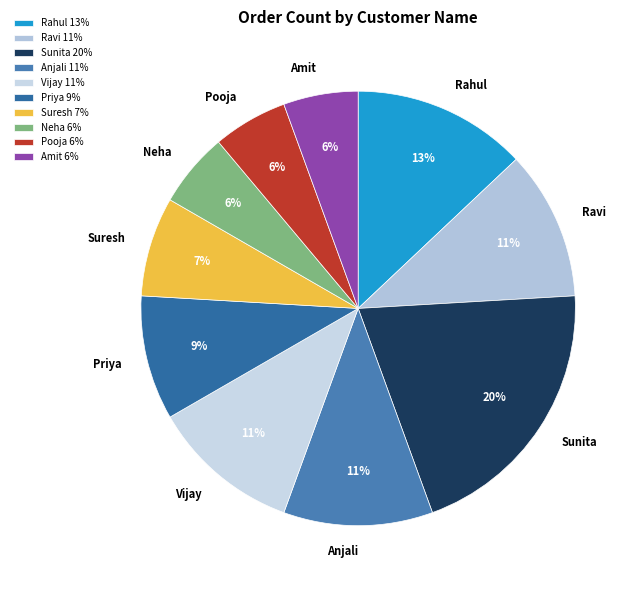

Is it true that Amit is 6% of the pie?

True